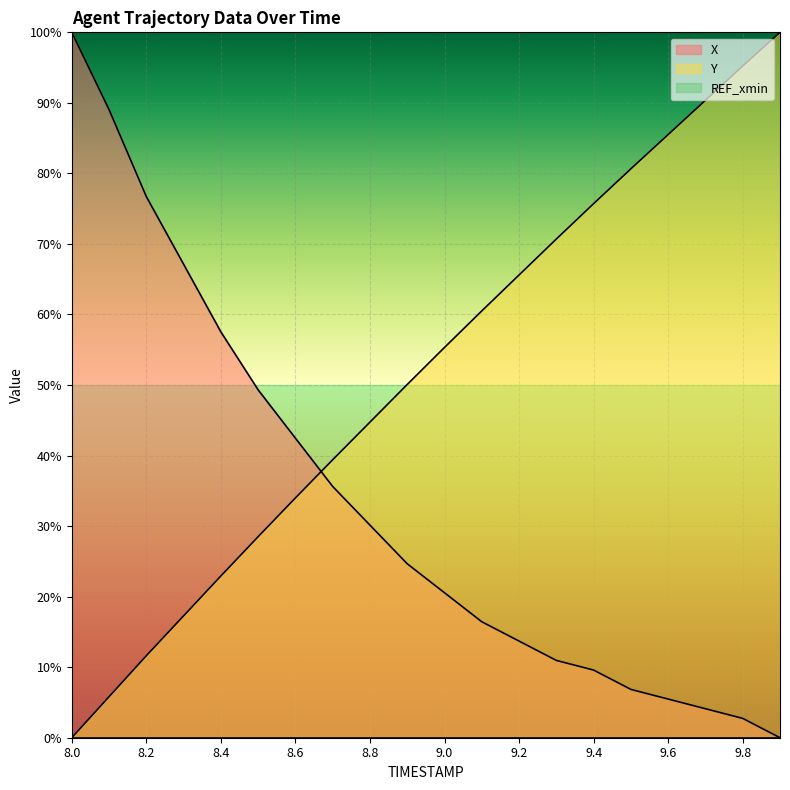

What is the label of the 12th point from the left?

9.1